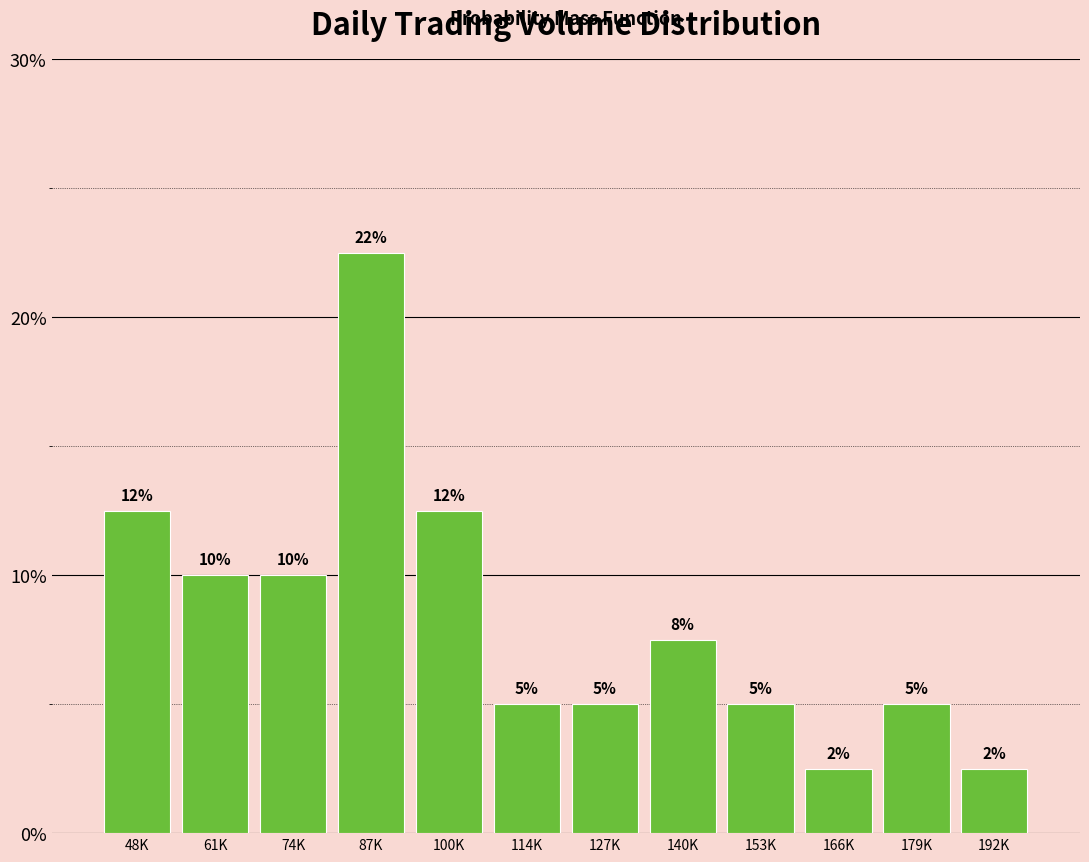

Between 140K and 153K, which is larger?

140K